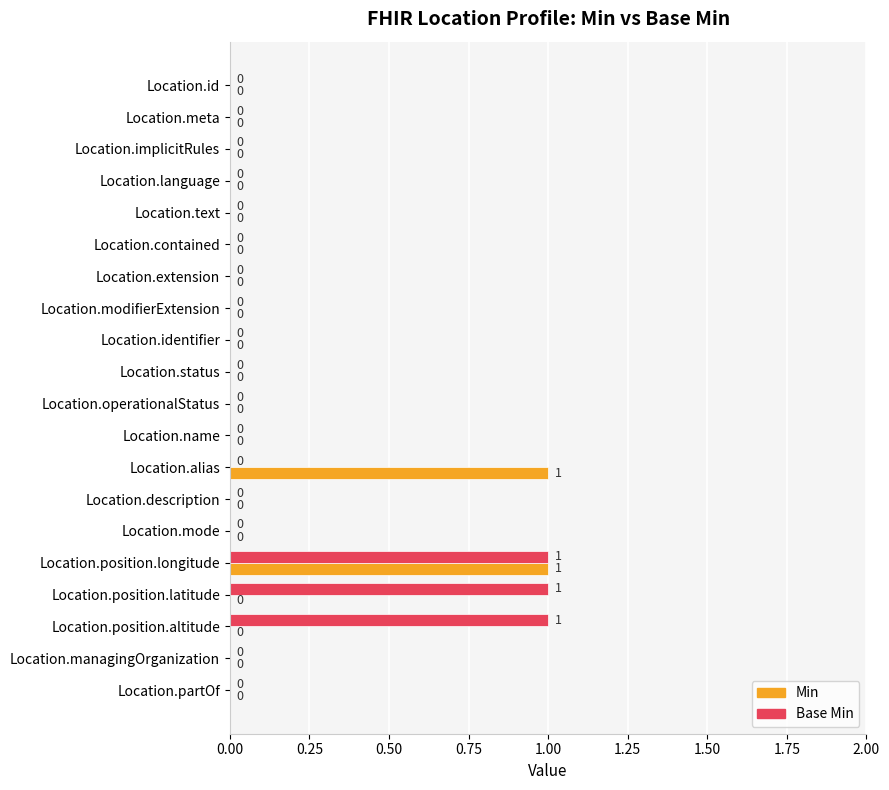

Is it true that Base Min equals -1 at Location.managingOrganization?

False